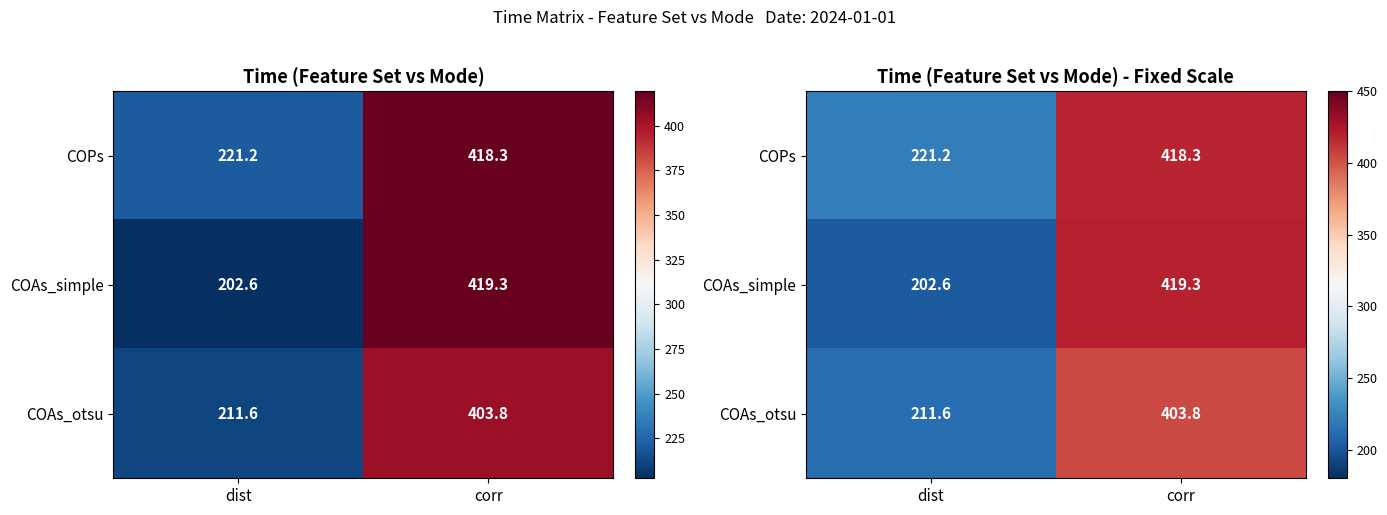

How many series are shown in this chart?

3